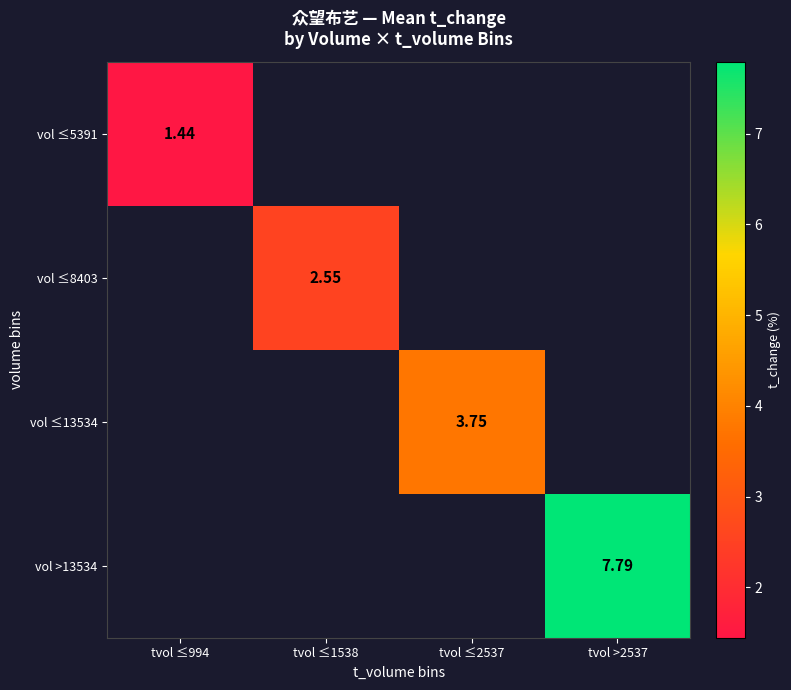

The vol ≤13534 series shows 3.8 at tvol ≤2537. True or false?

True